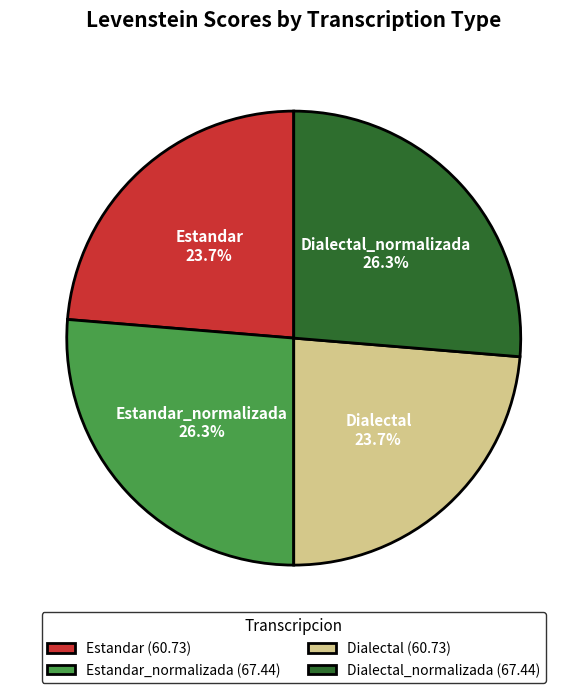

Does any single category account for the majority?

No